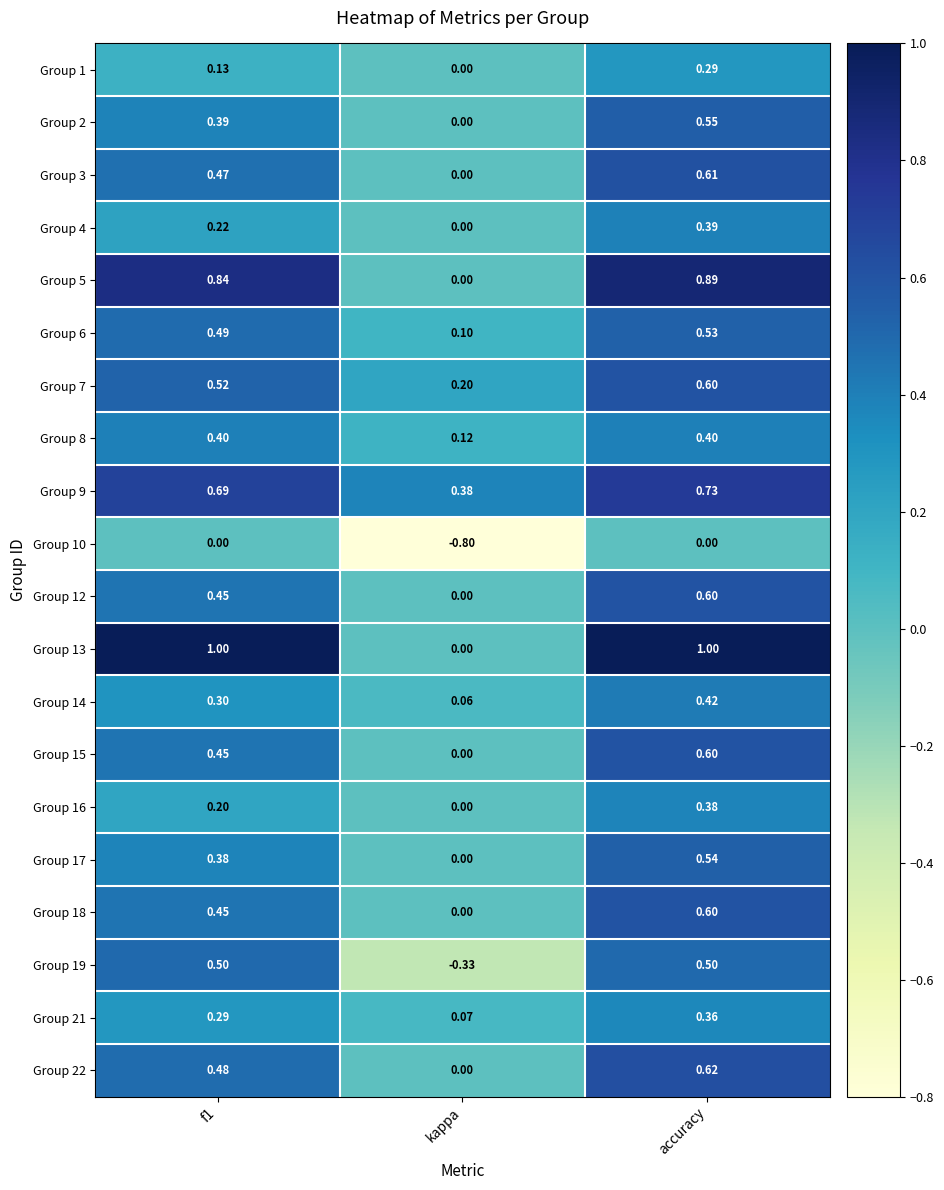

What is the total value across all series at accuracy?

10.6